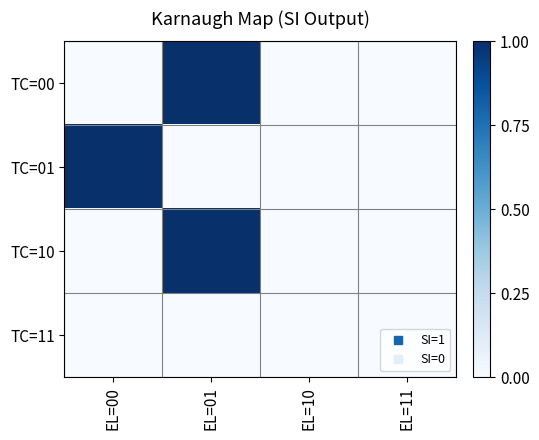

Reading left to right, list all the values displayed in this chart.

TC=00: EL=00=0	EL=01=1	EL=10=0	EL=11=0
TC=01: EL=00=1	EL=01=0	EL=10=0	EL=11=0
TC=10: EL=00=0	EL=01=1	EL=10=0	EL=11=0
TC=11: EL=00=0	EL=01=0	EL=10=0	EL=11=0